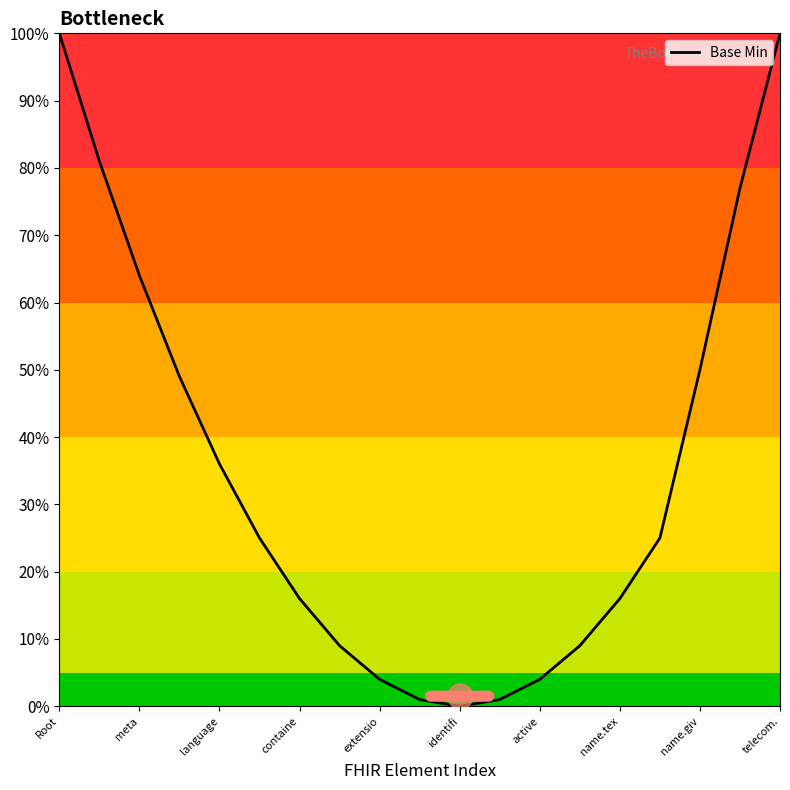

Does the chart display data point markers on the line(s)?

No